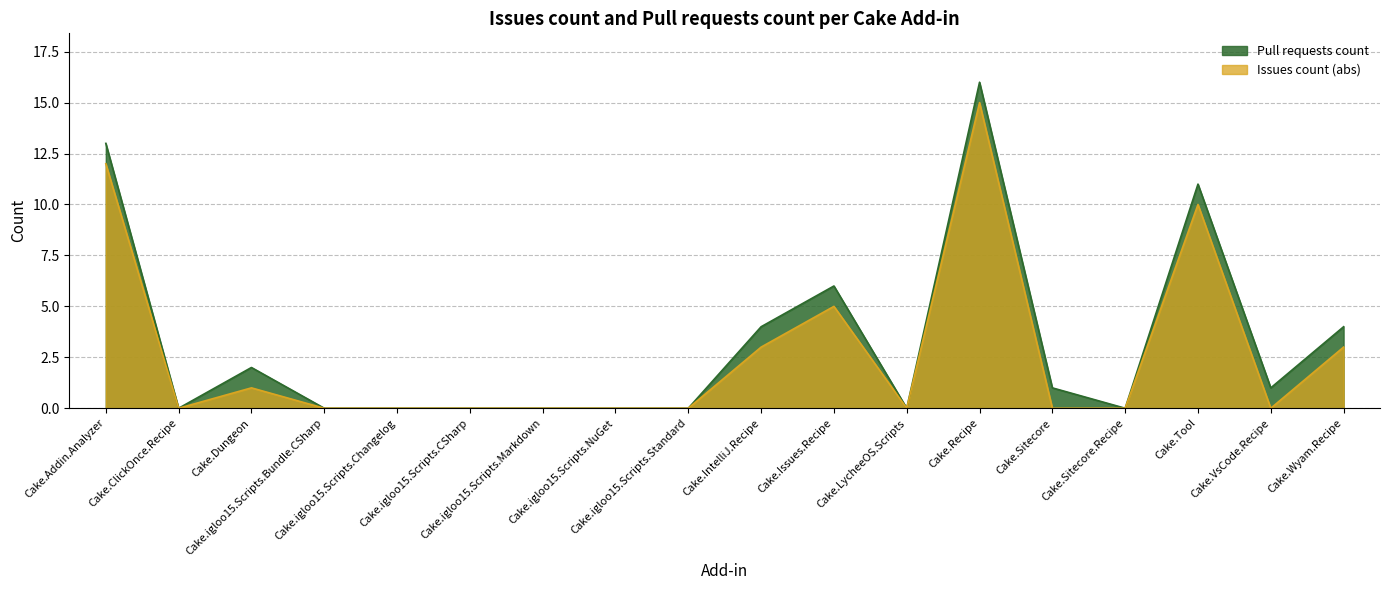

What is the sum of all Pull requests count values?

58